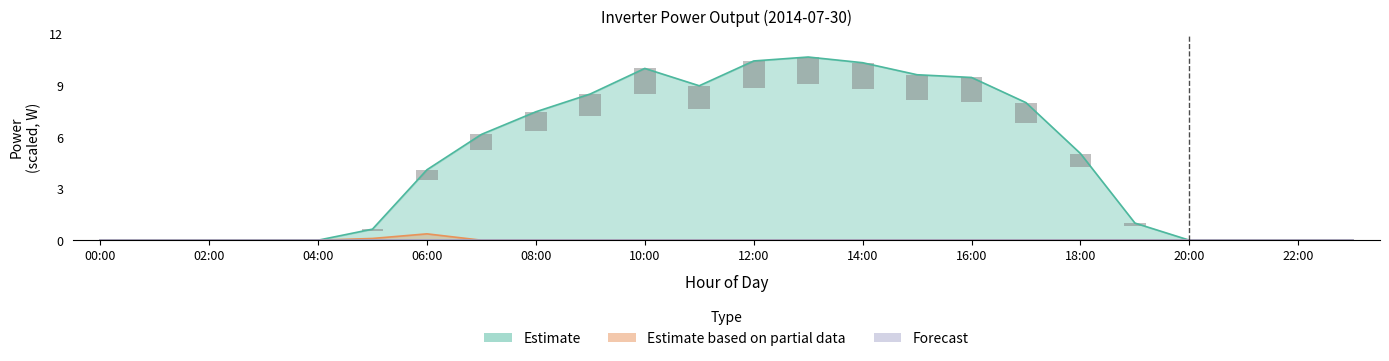

Reading left to right, what are all the values shown in this chart?

Estimate: 00:00=0.0	01:00=0.0	02:00=0.0	03:00=0.0	04:00=0.0	05:00=0.6	06:00=4.1	07:00=6.2	08:00=7.5	09:00=8.5	10:00=10.0	11:00=9.0	12:00=10.4	13:00=10.6	14:00=10.3	15:00=9.6	16:00=9.5	17:00=8.0	18:00=5.0	19:00=1.0	20:00=0.0	21:00=0.0	22:00=0.0	23:00=0.0
Estimate based on partial data: 00:00=0.0	01:00=0.0	02:00=0.0	03:00=0.0	04:00=0.0	05:00=0.1	06:00=0.4	07:00=0.0	08:00=0.0	09:00=0.0	10:00=0.0	11:00=0.0	12:00=0.0	13:00=0.0	14:00=0.0	15:00=0.0	16:00=0.0	17:00=0.0	18:00=0.0	19:00=0.0	20:00=0.0	21:00=0.0	22:00=0.0	23:00=0.0